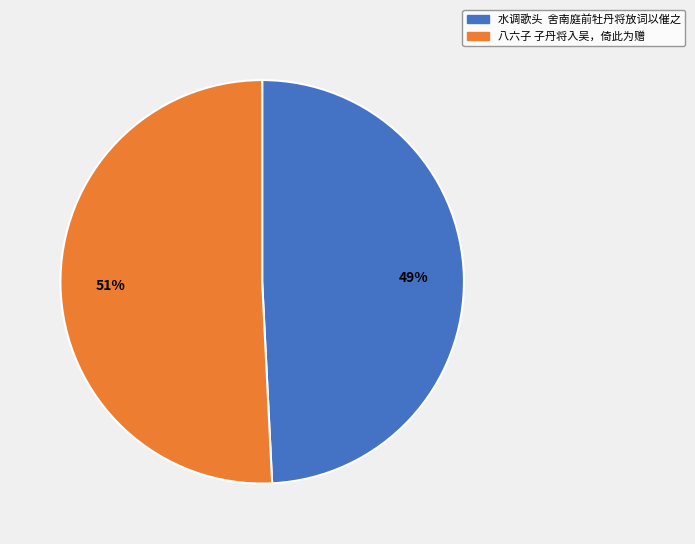

To the nearest percent, what is the difference between the largest and smallest slice percentages?

2%